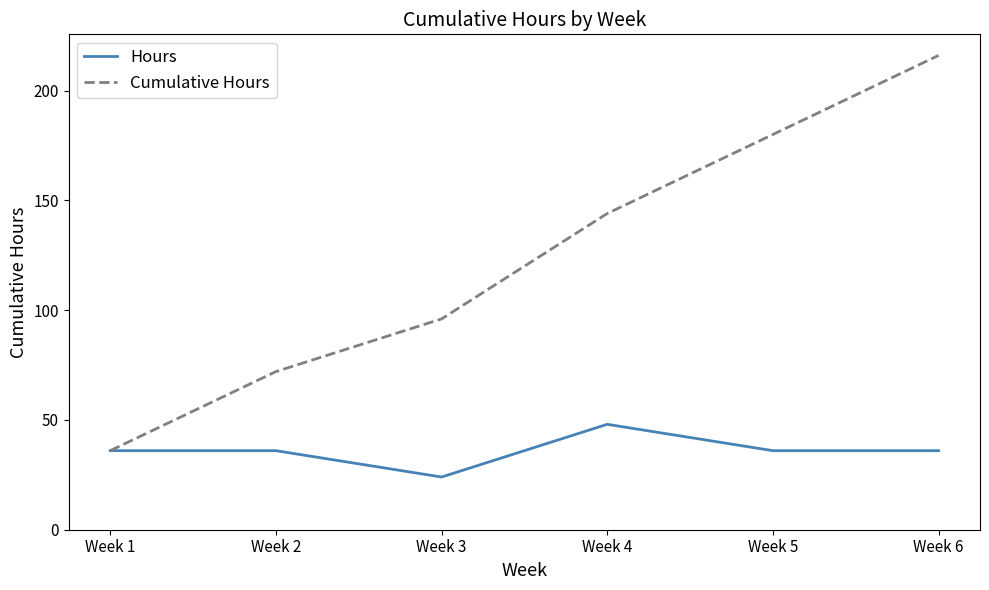

Which series has the largest total across all categories?

Cumulative Hours